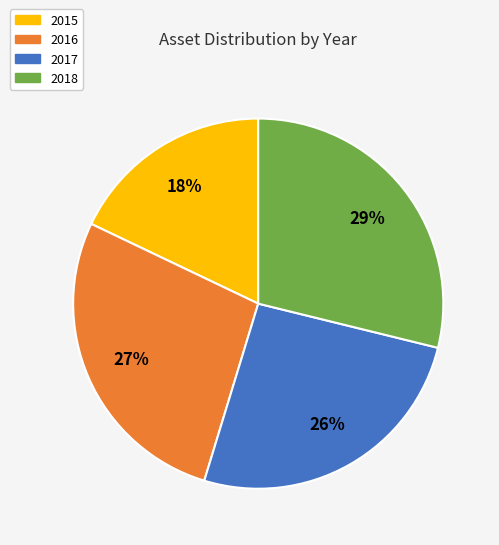

To the nearest percent, what portion does 2017 represent?

26%